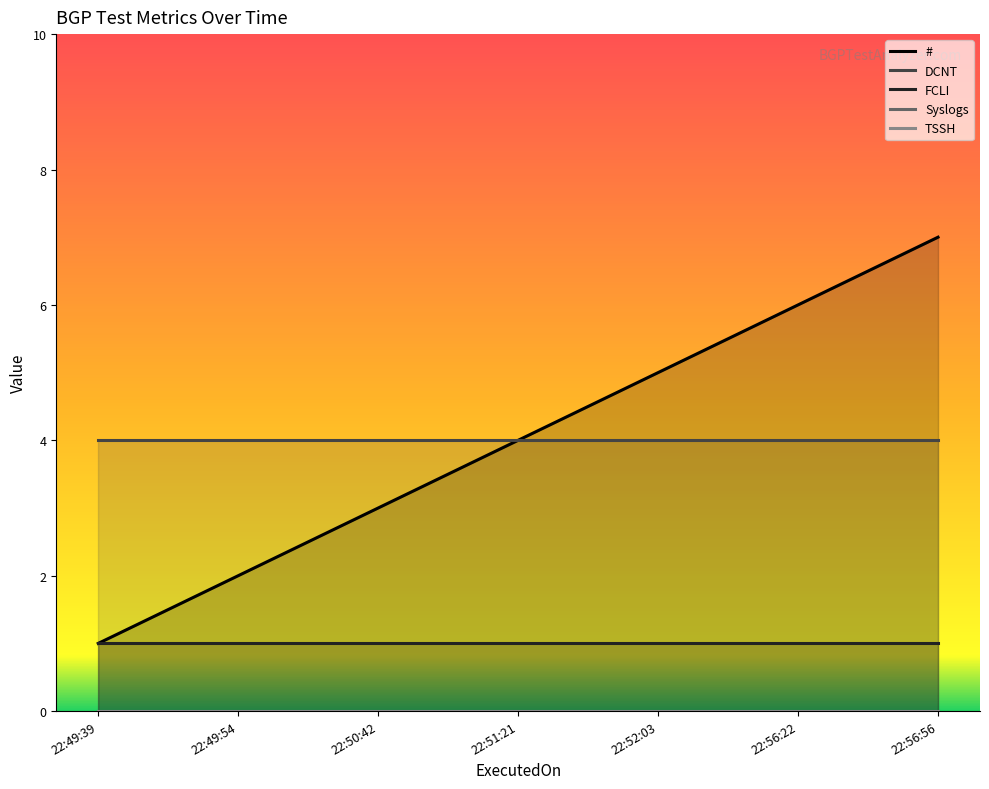

What is the label of the 3rd point from the right?

2023-12-27 22:52:03